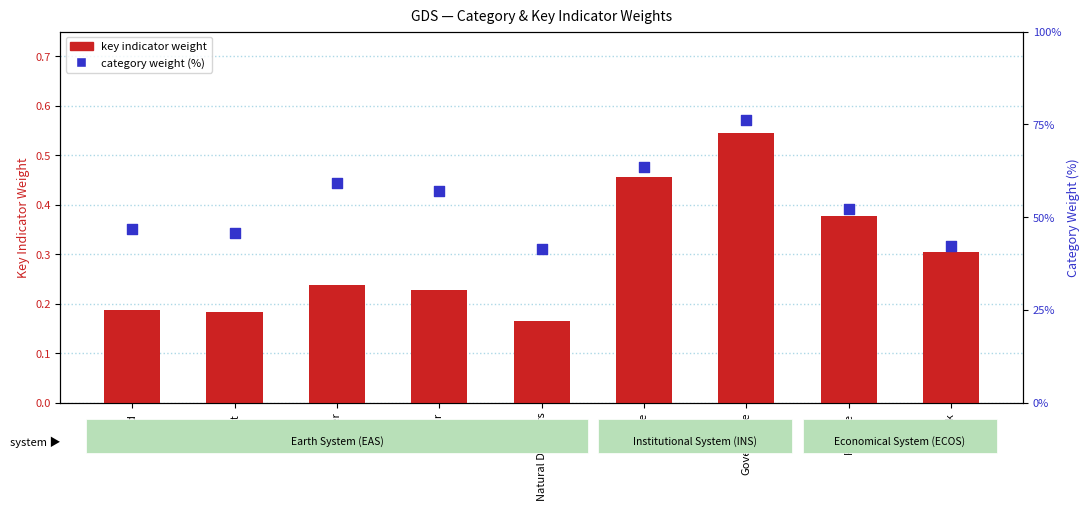

What is the total value across all series at Finance?

52.6